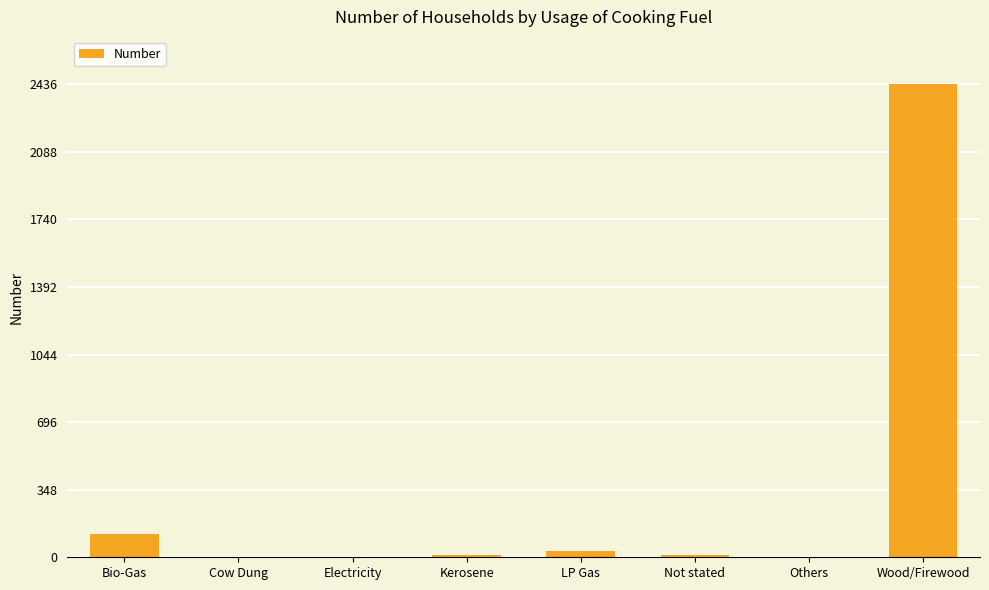

Is it true that the value at Bio-Gas is 120?

True